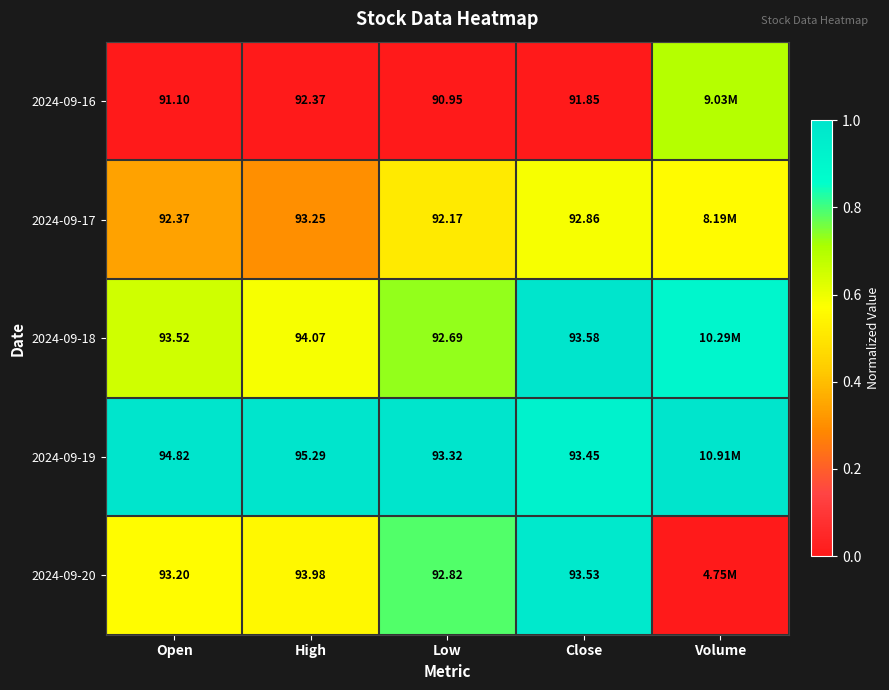

Is the value of 2024-09-17 at Open greater than the value of 2024-09-20 at High?

No